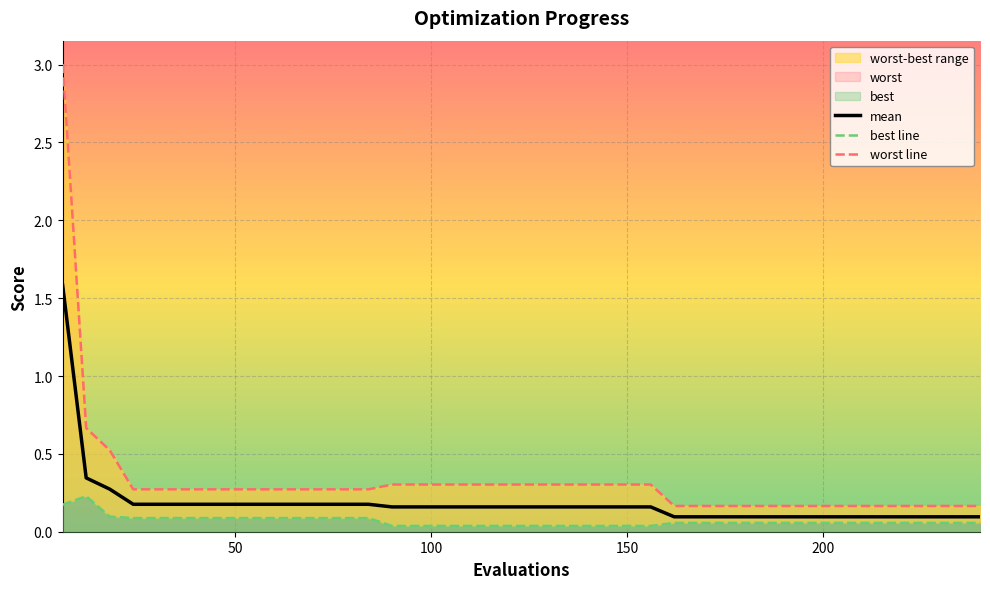

Rank the series by their average value, from highest to lowest.

worst line, mean, best line